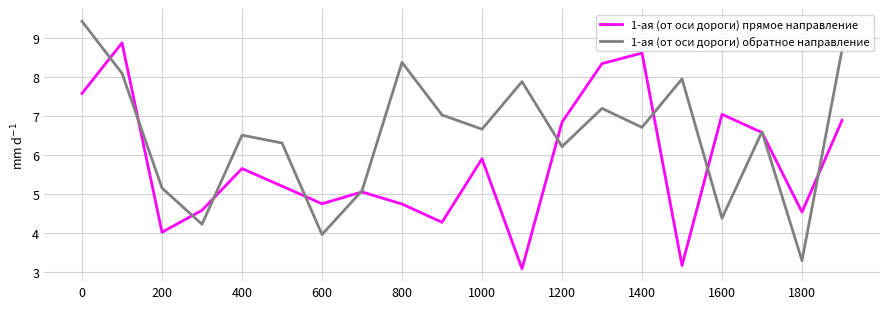

Does the chart display data point markers on the line(s)?

No